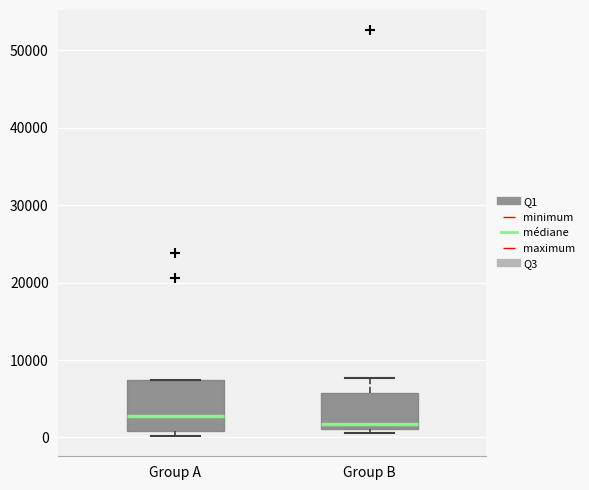

Reading left to right, transcribe this box plot: for each box, give where its median line is, the range the box spans, and where its two whiskers end, as read against the y-axis. The values are not printed on the chart, so give them approximately, as read against the axis.

Group A: median 3000, box 1000 to 7000, whiskers 0 to 7000
Group B: median 2000, box 1000 to 6000, whiskers 1000 (just below the box's lower edge) to 8000